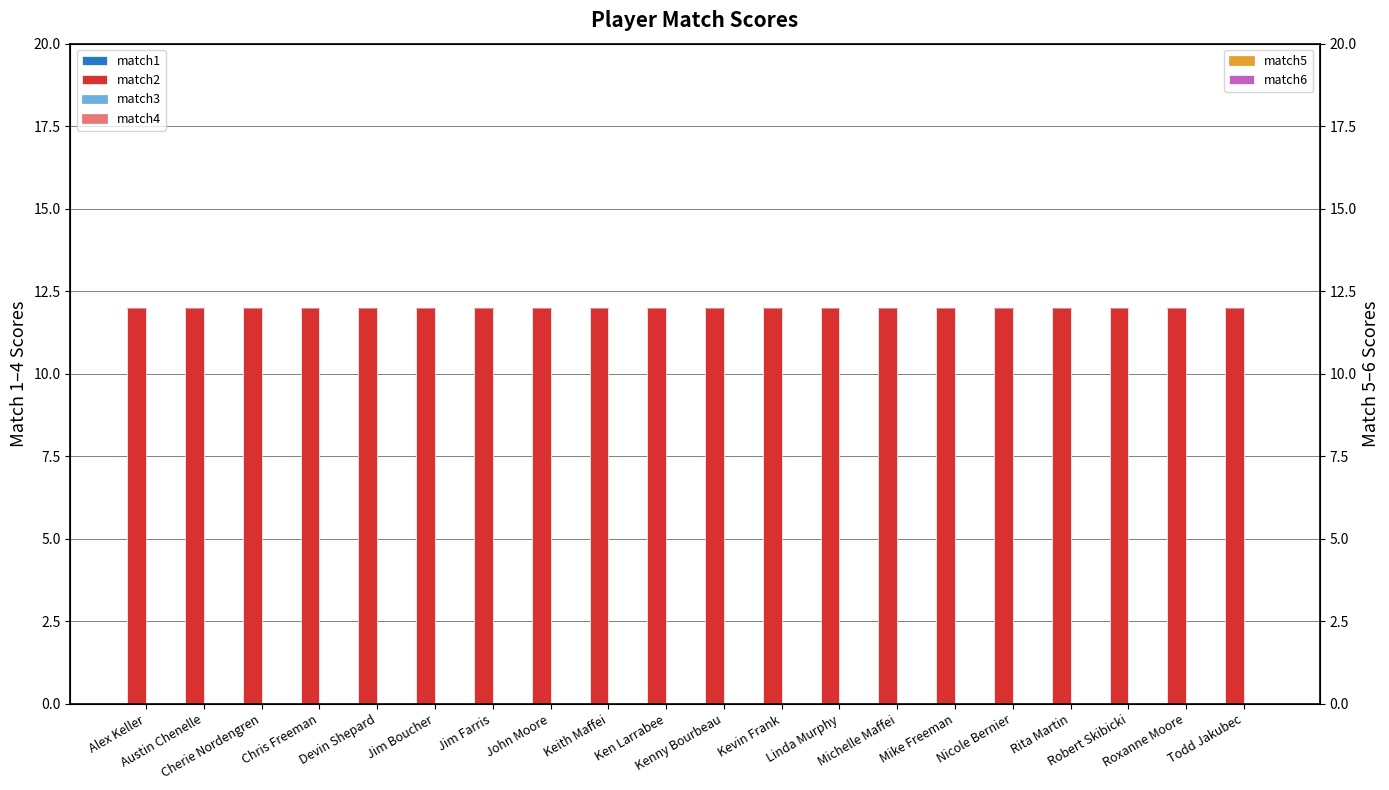

Reading left to right, extract all data points from this chart.

match1: Alex Keller=0	Austin Chenelle=0	Cherie Nordengren=0	Chris Freeman=0	Devin Shepard=0	Jim Boucher=0	Jim Farris=0	John Moore=0	Keith Maffei=0	Ken Larrabee=0	Kenny Bourbeau=0	Kevin Frank=0	Linda Murphy=0	Michelle Maffei=0	Mike Freeman=0	Nicole Bernier=0	Rita Martin=0	Robert Skibicki=0	Roxanne Moore=0	Todd Jakubec=0
match2: Alex Keller=12	Austin Chenelle=12	Cherie Nordengren=12	Chris Freeman=12	Devin Shepard=12	Jim Boucher=12	Jim Farris=12	John Moore=12	Keith Maffei=12	Ken Larrabee=12	Kenny Bourbeau=12	Kevin Frank=12	Linda Murphy=12	Michelle Maffei=12	Mike Freeman=12	Nicole Bernier=12	Rita Martin=12	Robert Skibicki=12	Roxanne Moore=12	Todd Jakubec=12
match3: Alex Keller=0	Austin Chenelle=0	Cherie Nordengren=0	Chris Freeman=0	Devin Shepard=0	Jim Boucher=0	Jim Farris=0	John Moore=0	Keith Maffei=0	Ken Larrabee=0	Kenny Bourbeau=0	Kevin Frank=0	Linda Murphy=0	Michelle Maffei=0	Mike Freeman=0	Nicole Bernier=0	Rita Martin=0	Robert Skibicki=0	Roxanne Moore=0	Todd Jakubec=0
match4: Alex Keller=0	Austin Chenelle=0	Cherie Nordengren=0	Chris Freeman=0	Devin Shepard=0	Jim Boucher=0	Jim Farris=0	John Moore=0	Keith Maffei=0	Ken Larrabee=0	Kenny Bourbeau=0	Kevin Frank=0	Linda Murphy=0	Michelle Maffei=0	Mike Freeman=0	Nicole Bernier=0	Rita Martin=0	Robert Skibicki=0	Roxanne Moore=0	Todd Jakubec=0
match5: Alex Keller=0	Austin Chenelle=0	Cherie Nordengren=0	Chris Freeman=0	Devin Shepard=0	Jim Boucher=0	Jim Farris=0	John Moore=0	Keith Maffei=0	Ken Larrabee=0	Kenny Bourbeau=0	Kevin Frank=0	Linda Murphy=0	Michelle Maffei=0	Mike Freeman=0	Nicole Bernier=0	Rita Martin=0	Robert Skibicki=0	Roxanne Moore=0	Todd Jakubec=0
match6: Alex Keller=0	Austin Chenelle=0	Cherie Nordengren=0	Chris Freeman=0	Devin Shepard=0	Jim Boucher=0	Jim Farris=0	John Moore=0	Keith Maffei=0	Ken Larrabee=0	Kenny Bourbeau=0	Kevin Frank=0	Linda Murphy=0	Michelle Maffei=0	Mike Freeman=0	Nicole Bernier=0	Rita Martin=0	Robert Skibicki=0	Roxanne Moore=0	Todd Jakubec=0